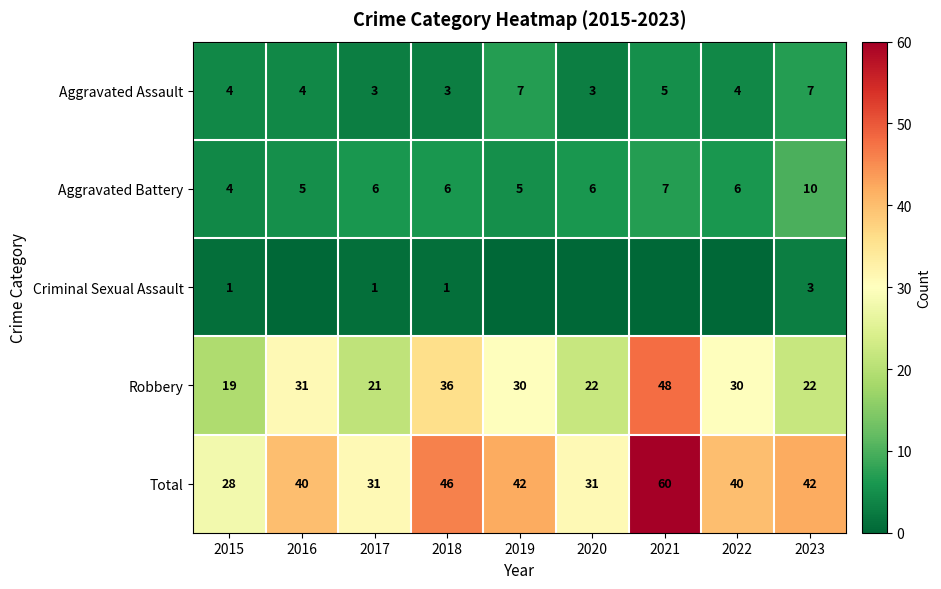

Read the Total value at 2023.

42